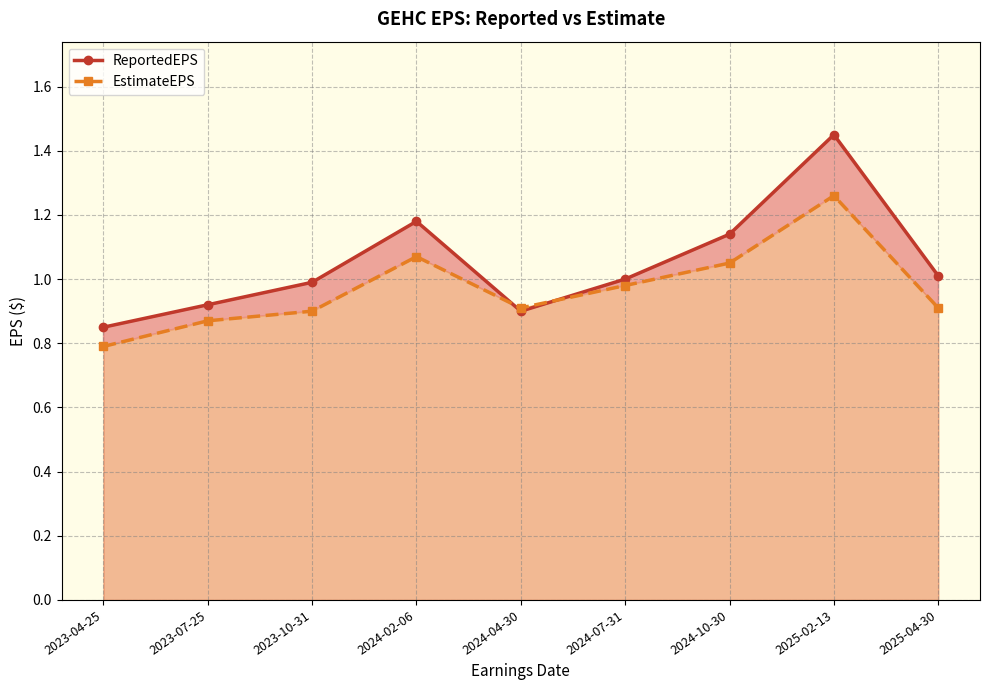

Between 2023-04-25 and 2025-04-30, which is larger?

2025-04-30